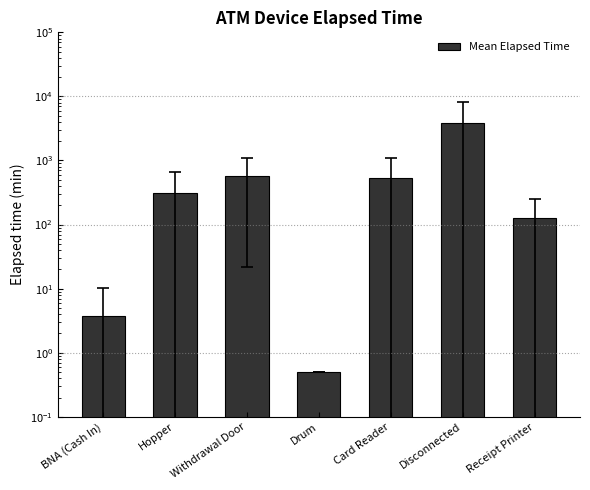

How many data points does each series have?

7